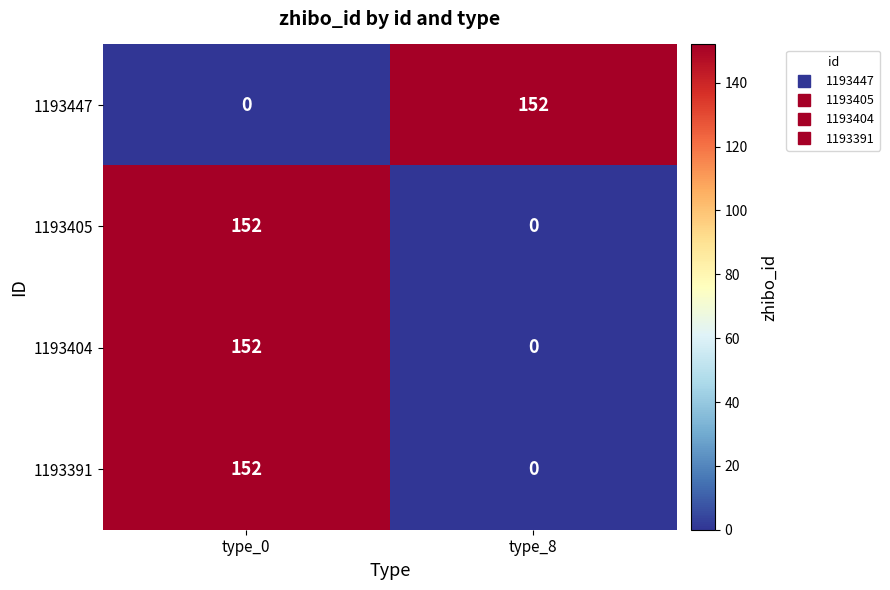

What is the difference between the maximum and minimum values in the 1193404 series?

152